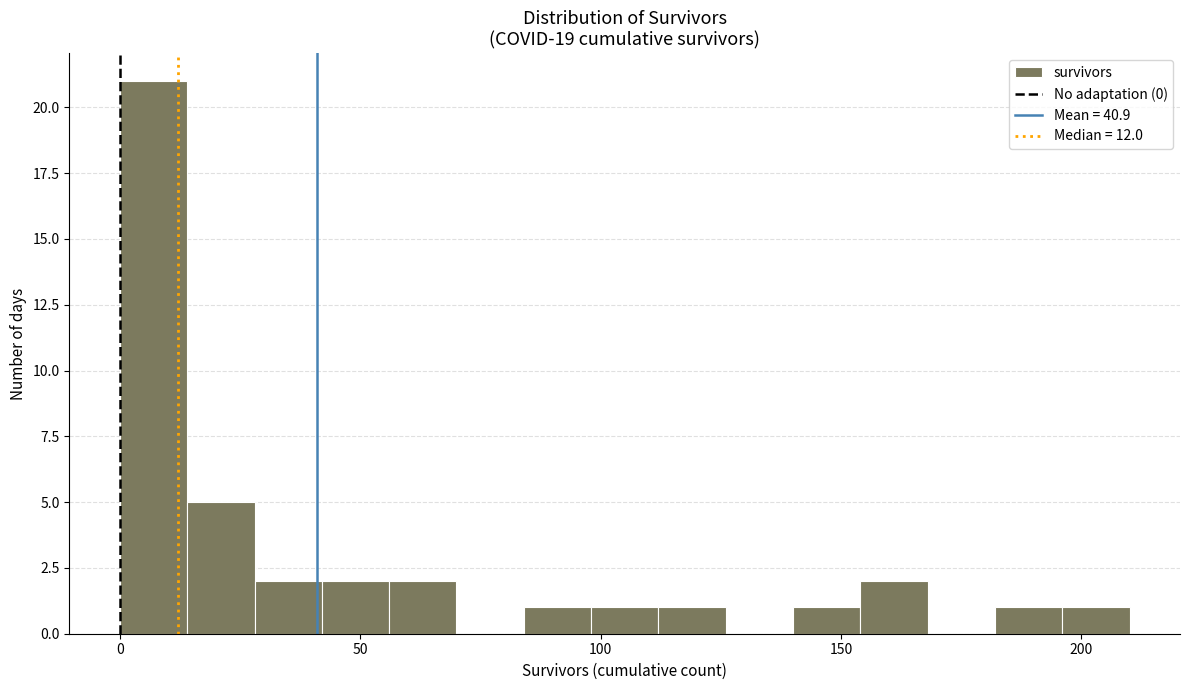

Read against the x-axis, roughly where is the centre of the tallest bar?

5